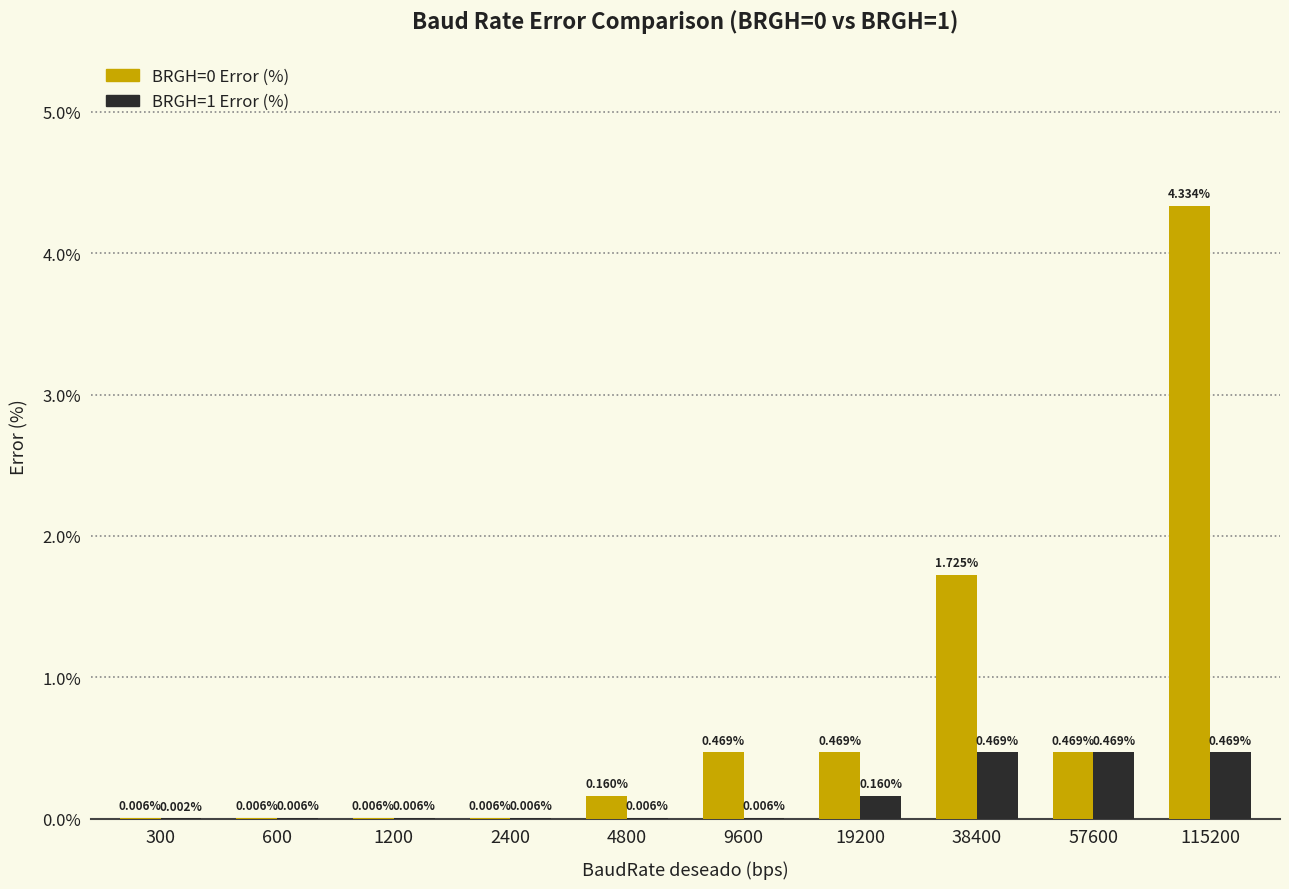

What is the sum of all BRGH=1 Error (%) values?

1.6